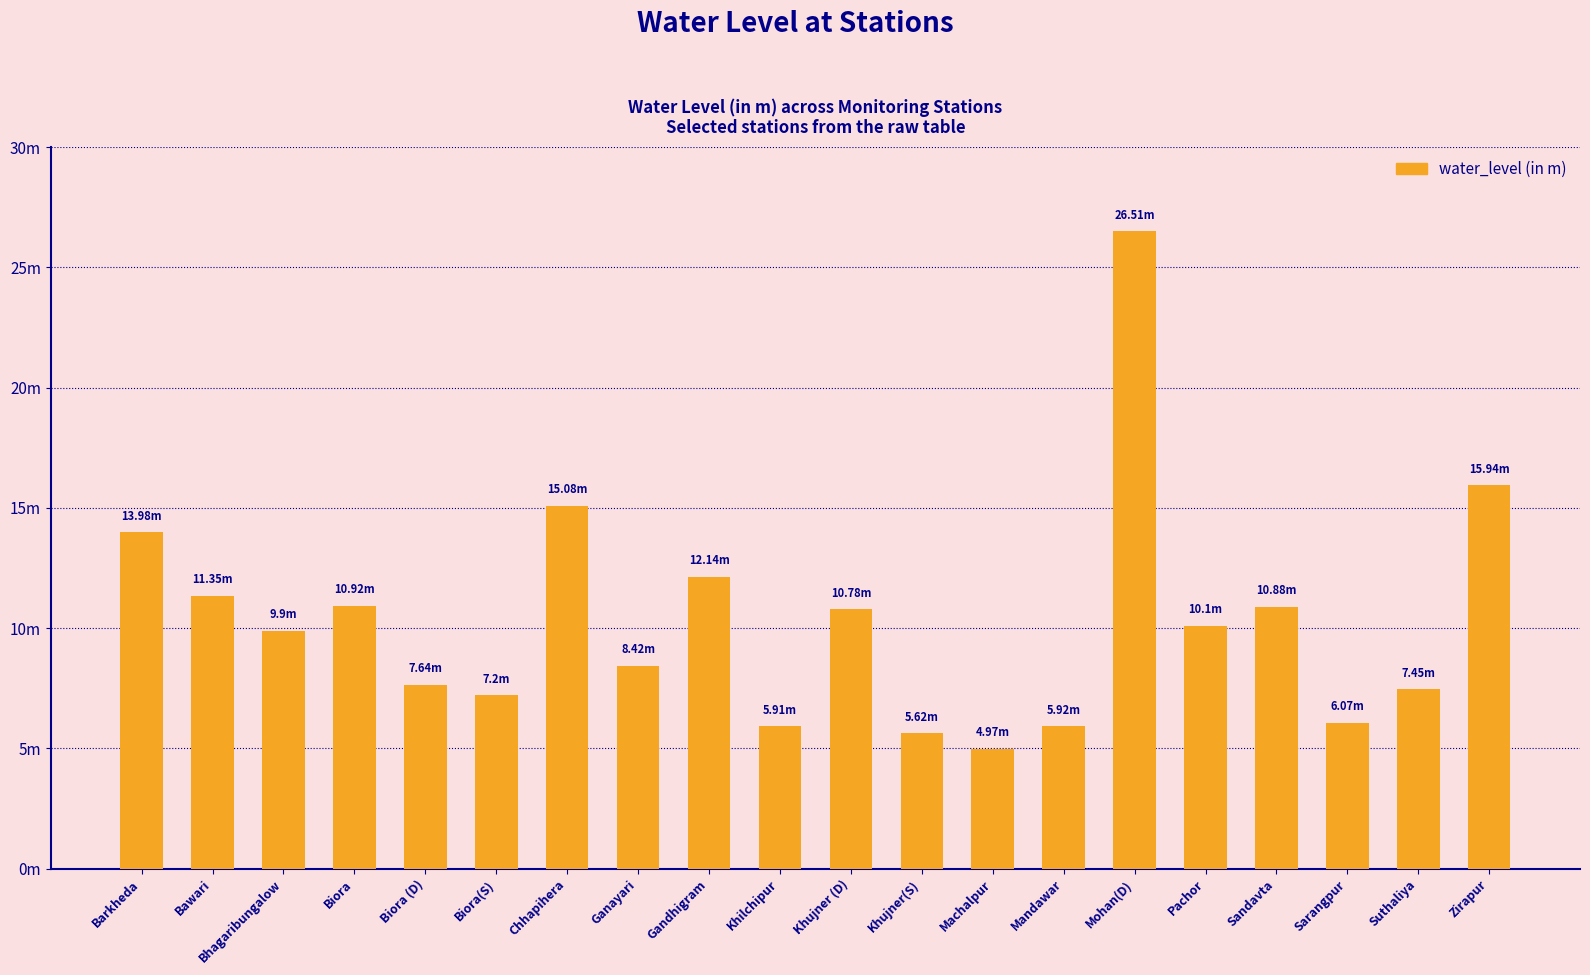

Where is the data nearest to the value 15?

Chhapihera